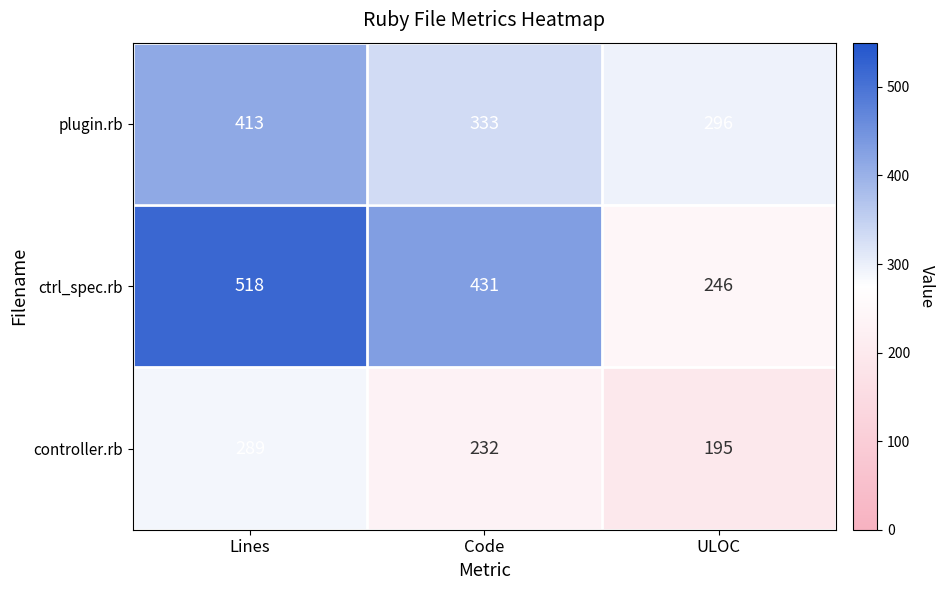

List the series in order of their peak value, highest first.

ctrl_spec.rb, plugin.rb, controller.rb